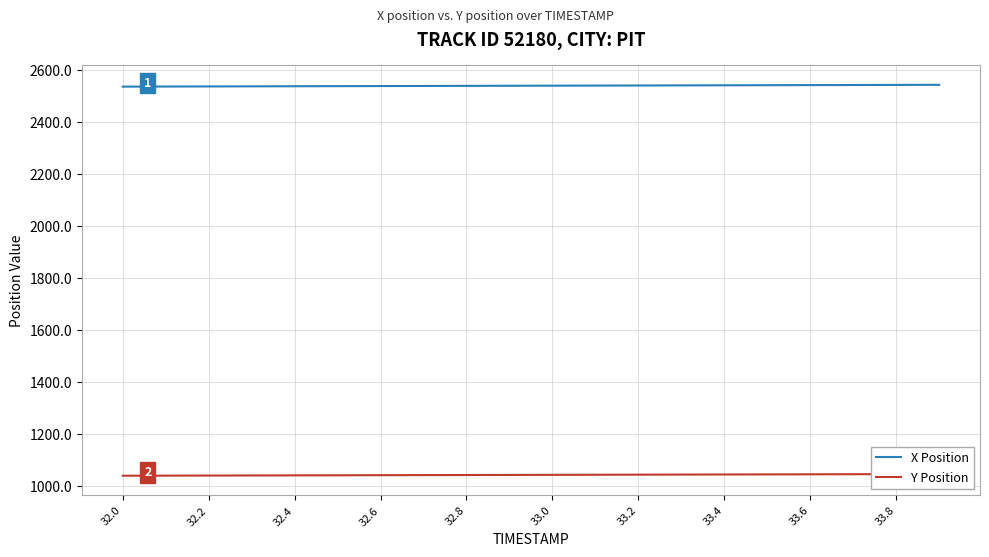

What is the value of the X Position point at the 15th from the left?

2542.4